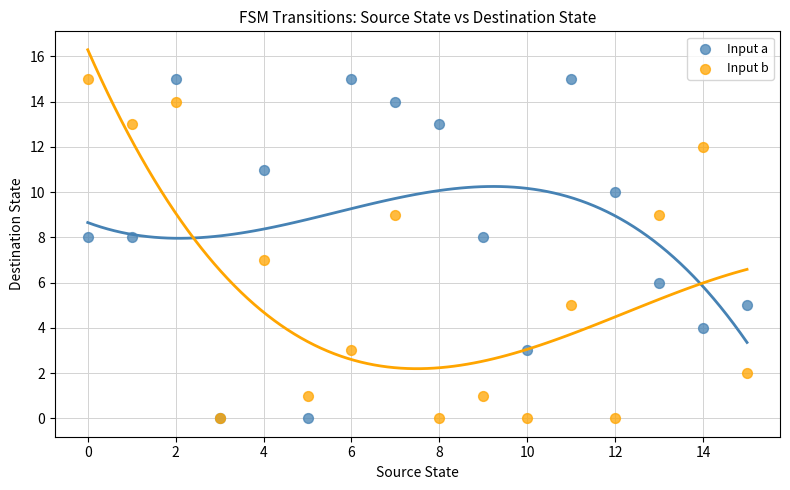

What are all the series names shown in the legend?

Input a, Input b